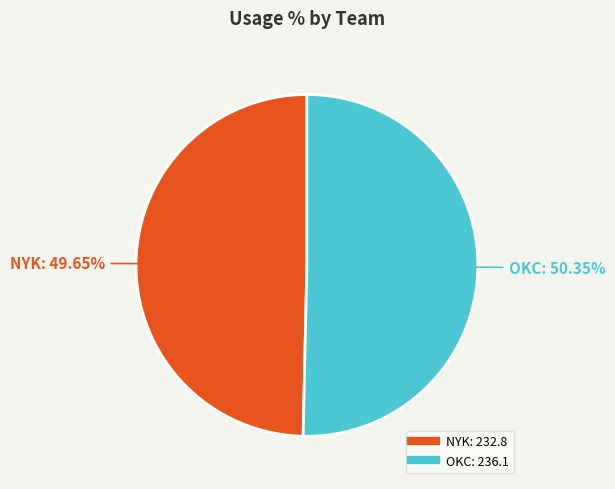

Is there a majority slice in this chart?

Yes